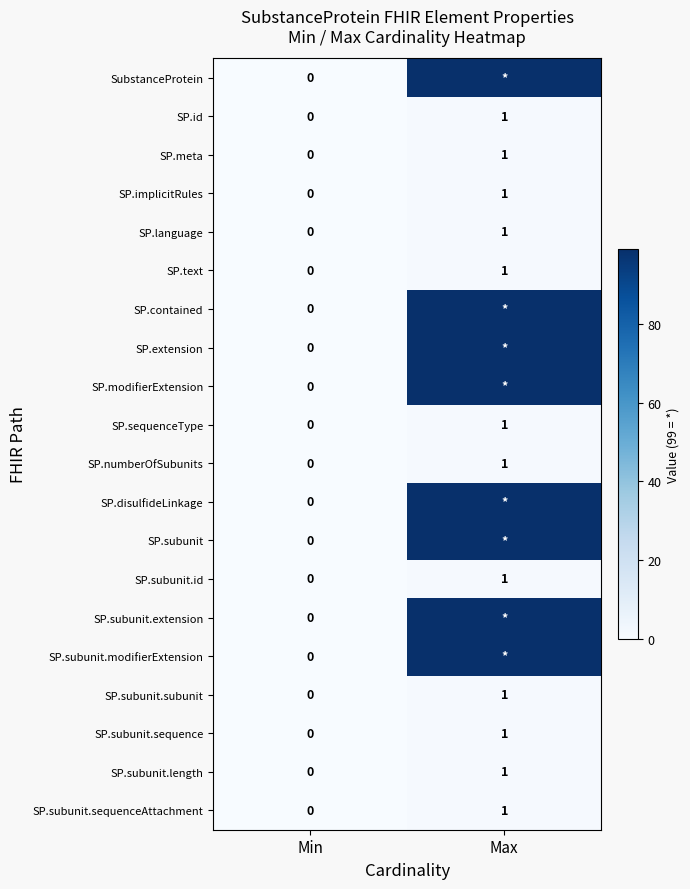

The value of SP.id at Max is 1. True or false?

True